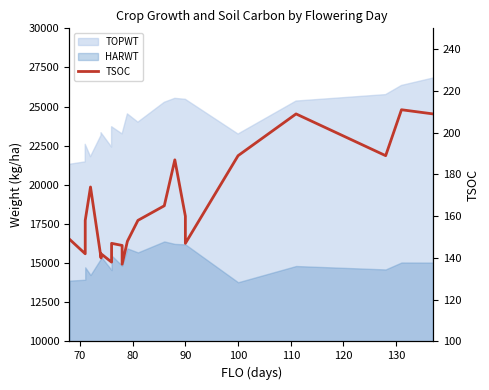

True or false: the data shows 260 at 18.

False